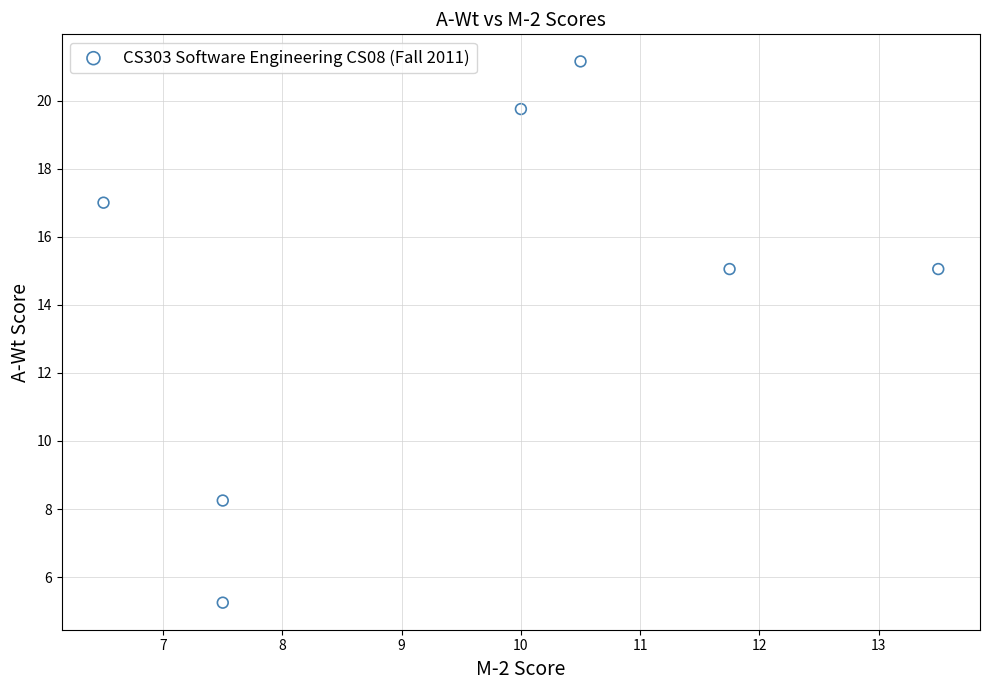

What is the average Y value?

14.5